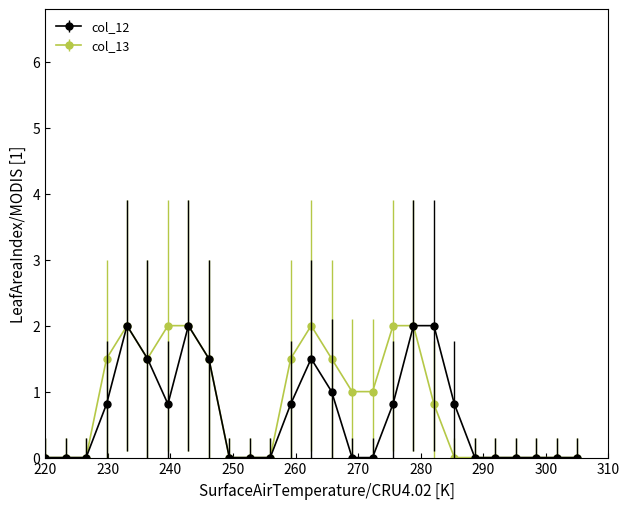

What is the maximum value for col_13?

2.0